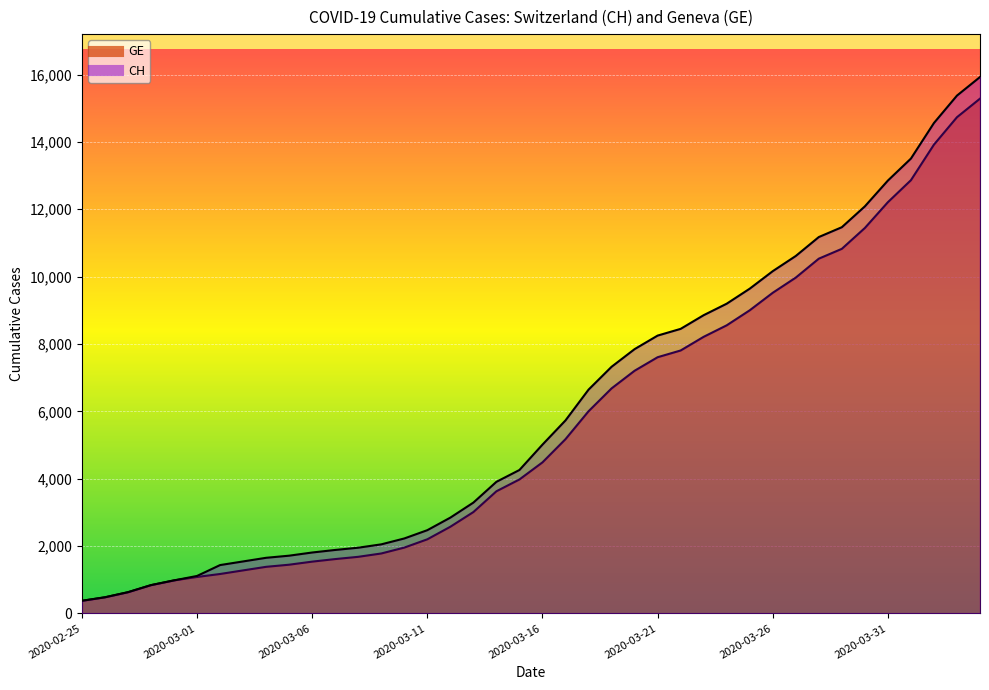

True or false: GE and CH intersect in this chart.

False